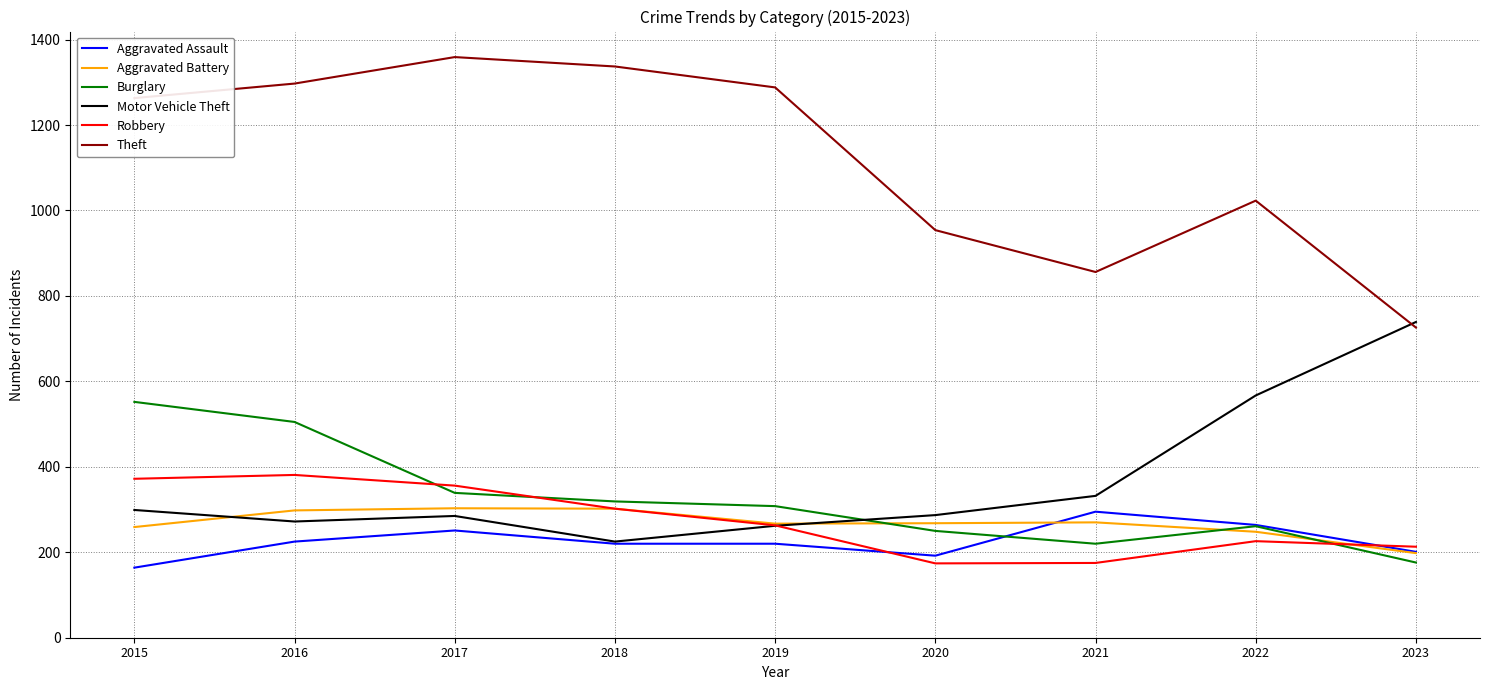

Does the chart display data point markers on the line(s)?

No